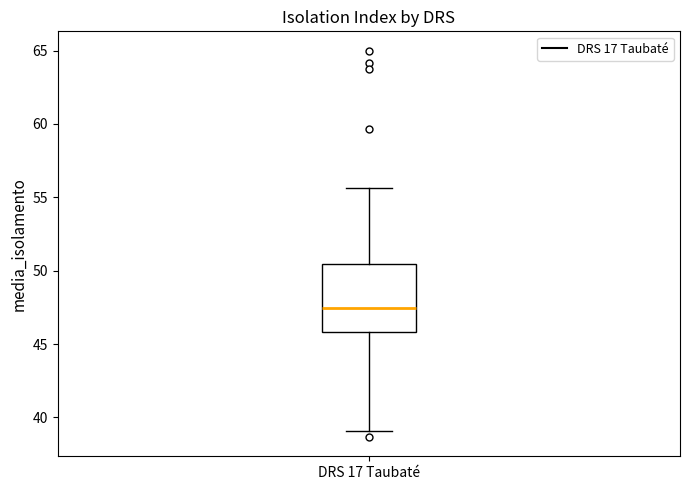

Where does the median line of the box for DRS 17 Taubaté sit on the y-axis? The values are not printed on the chart, so give them approximately, as read against the axis.

47.5